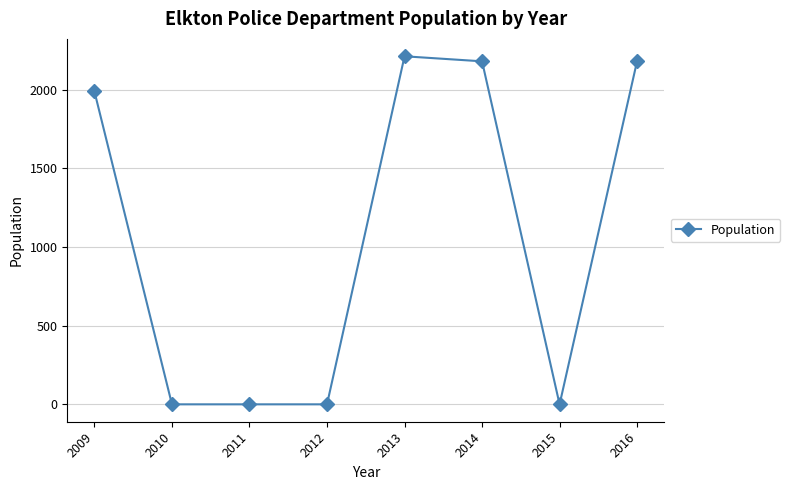

How many lines are shown in the chart?

1